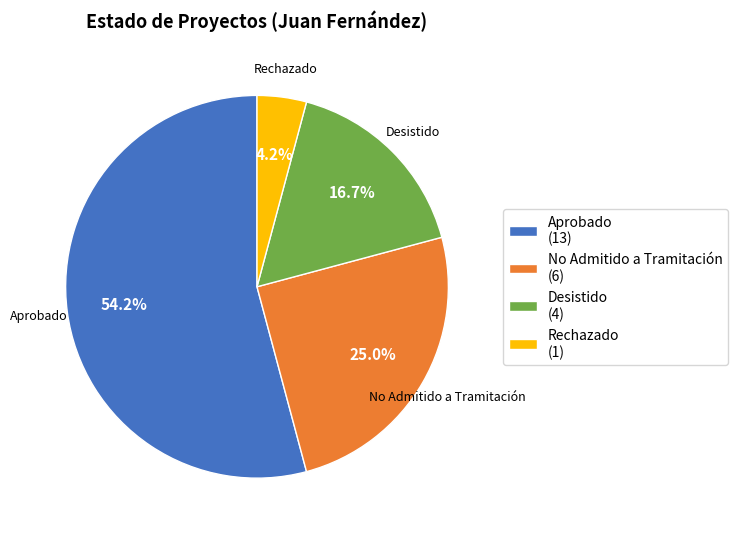

To the nearest percent, what is the difference between the largest and smallest slice percentages?

50%